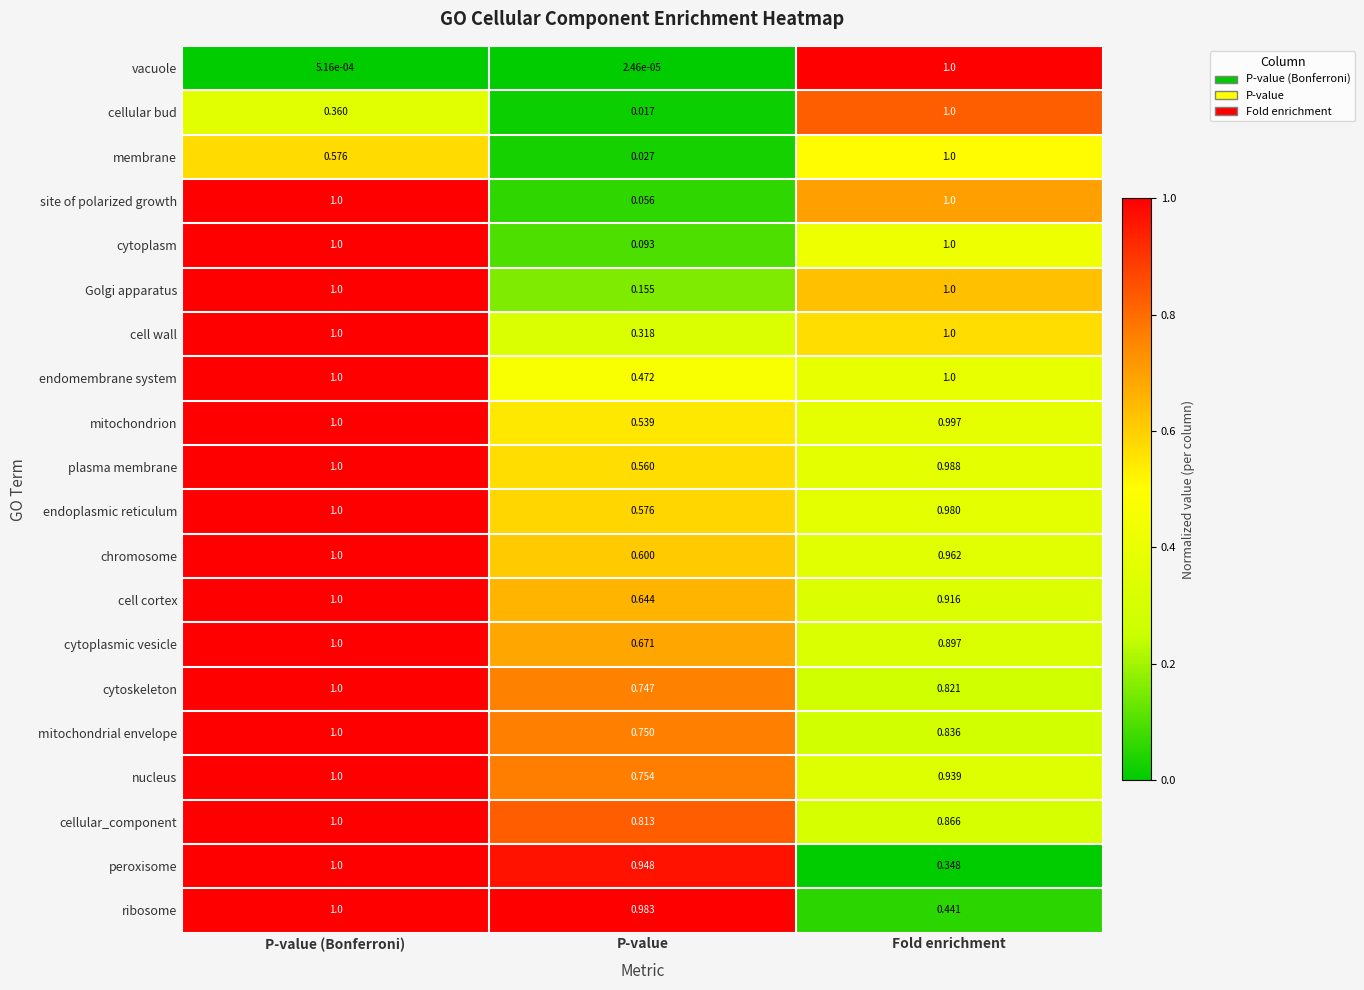

Where is mitochondrial envelope nearest to the value 0?

P-value